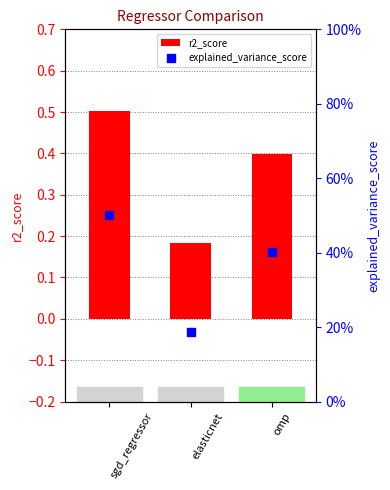

Which series contains the highest Y value?

explained_variance_score